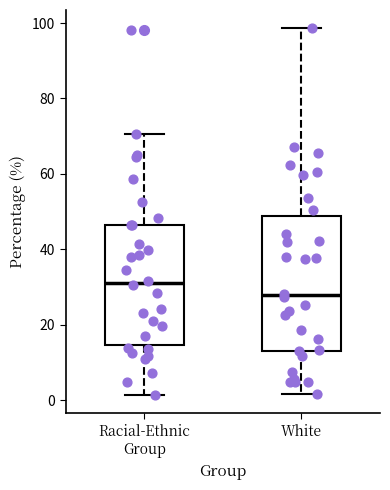

Reading left to right, transcribe this box plot: for each box, give where its median line is, the range the box spans, and where its two whiskers end, as read against the y-axis. The values are not printed on the chart, so give them approximately, as read against the axis.

Racial-Ethnic Group: median 32, box 14 to 46, whiskers 2 to 70
White: median 28, box 14 to 48, whiskers 2 to 98